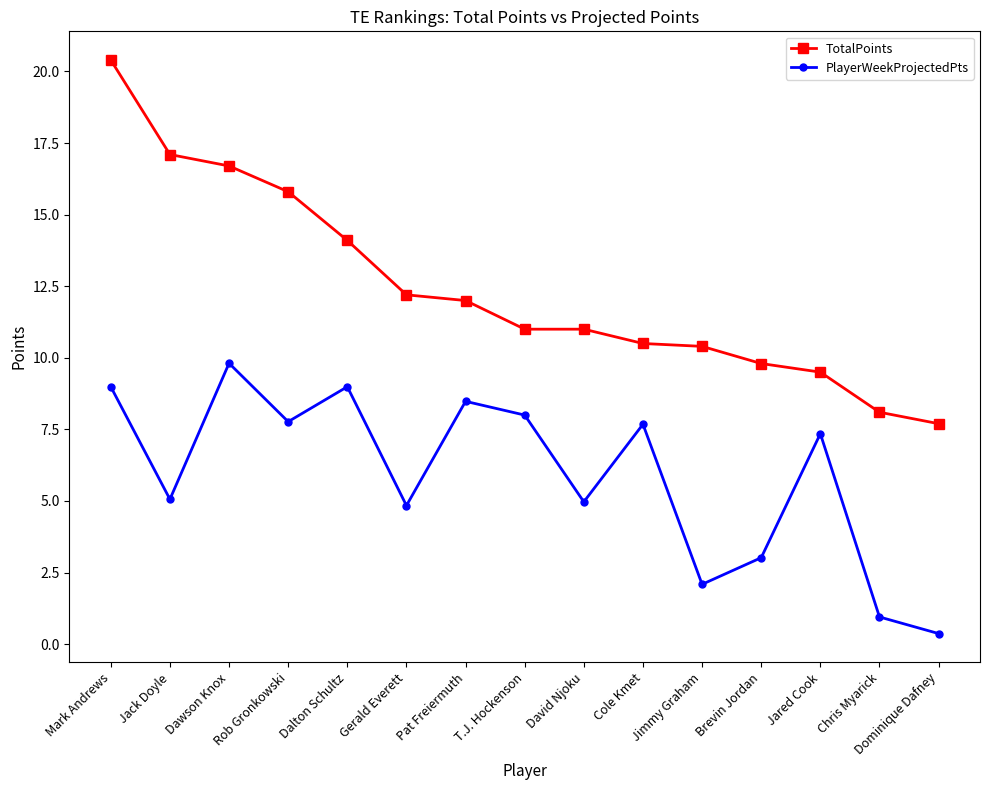

How many lines are shown in the chart?

2